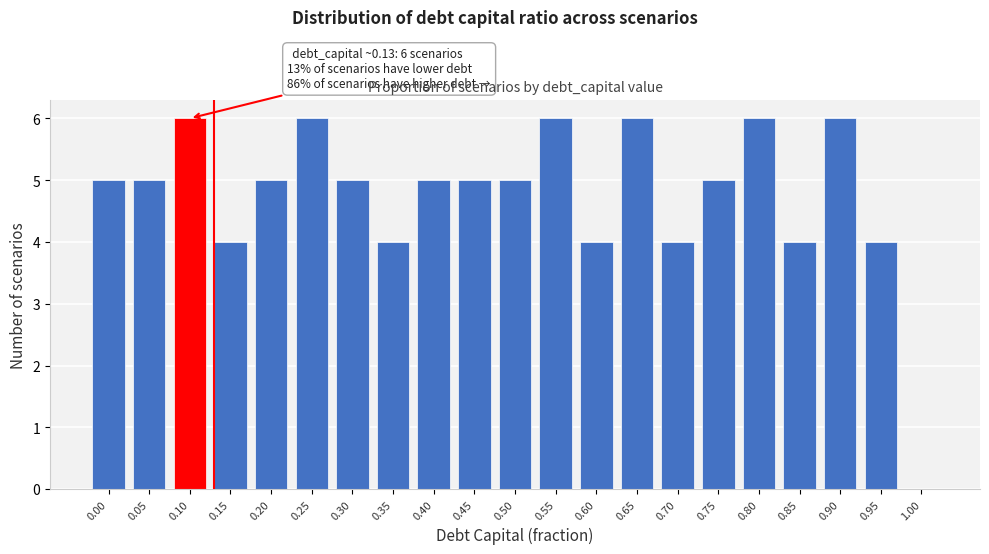

Reading left to right, what are all the values shown in this chart?

0.00=5	0.05=5	0.10=6	0.15=4	0.20=5	0.25=6	0.30=5	0.35=4	0.40=5	0.45=5	0.50=5	0.55=6	0.60=4	0.65=6	0.70=4	0.75=5	0.80=6	0.85=4	0.90=6	0.95=4	1.00=0